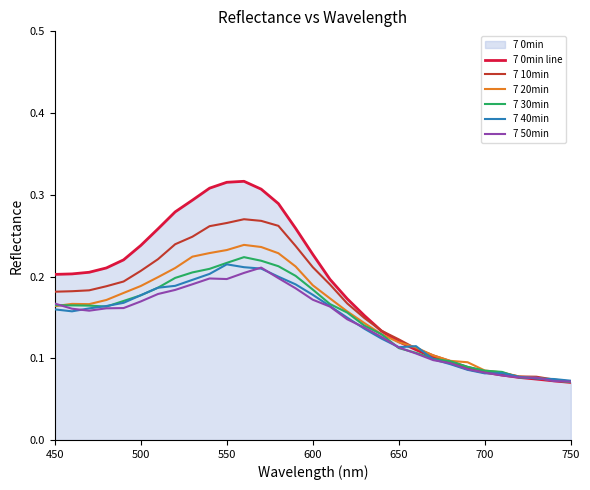

Which series has the largest range (max minus min)?

7 0min line